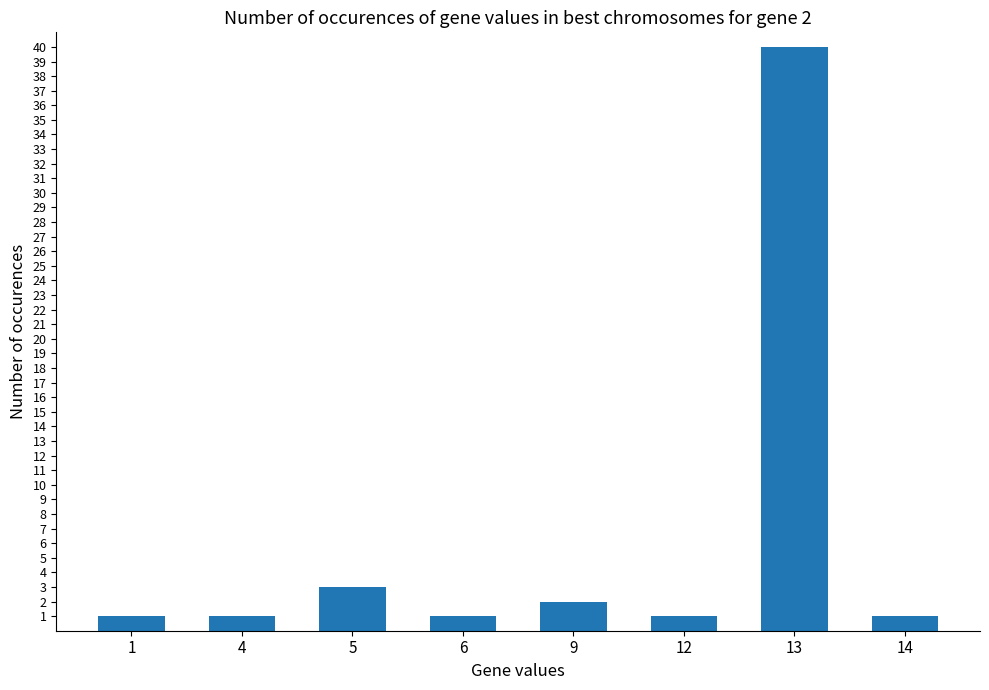

What is the ratio of the value at 12 to the value at 4?

1.0